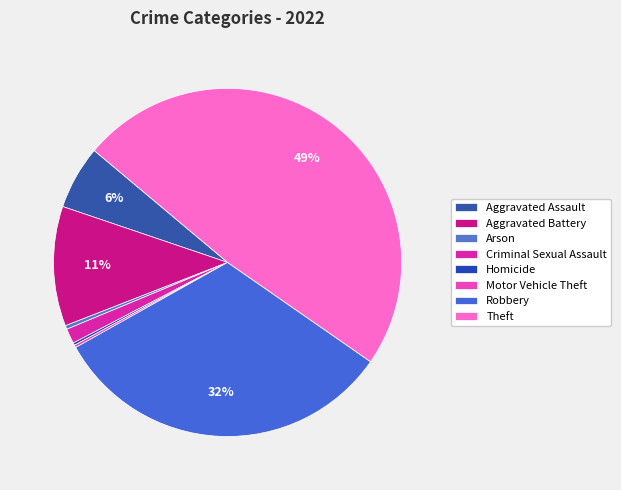

Is the sum of Homicide and Robbery greater than half?

No